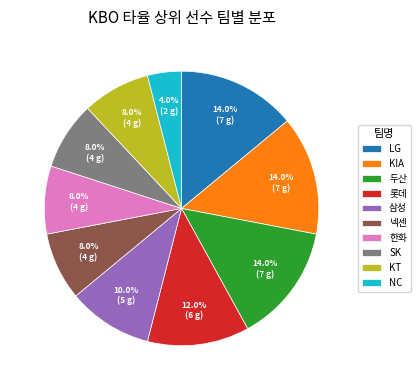

Which category has the smallest portion of the pie?

NC